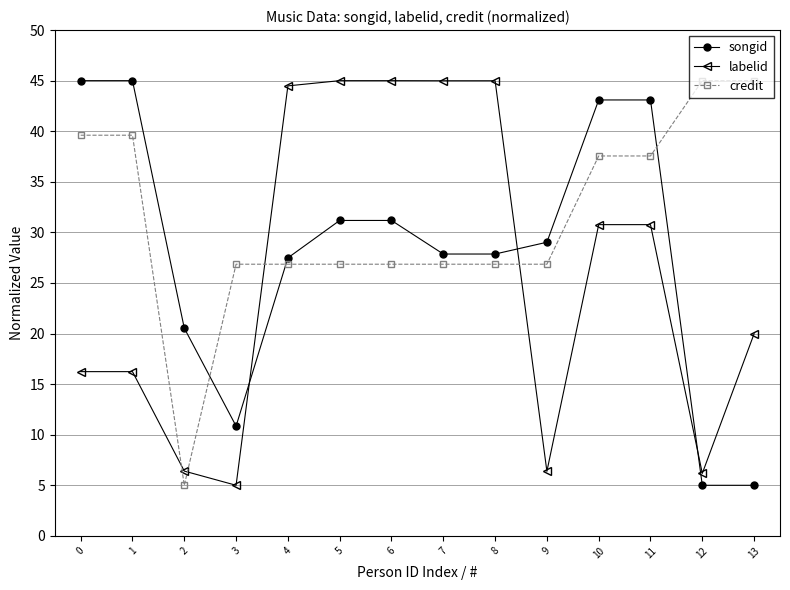

Reading left to right, extract all data points from this chart.

songid: 45.0	45.0	20.5	10.9	27.5	31.2	31.2	27.9	27.9	29.0	43.1	43.1	5.0	5.0
labelid: 16.2	16.2	6.4	5.0	44.5	45.0	45.0	45.0	45.0	6.4	30.8	30.8	6.2	20.0
credit: 39.6	39.6	5.0	26.9	26.9	26.9	26.9	26.9	26.9	26.9	37.6	37.6	45.0	45.0